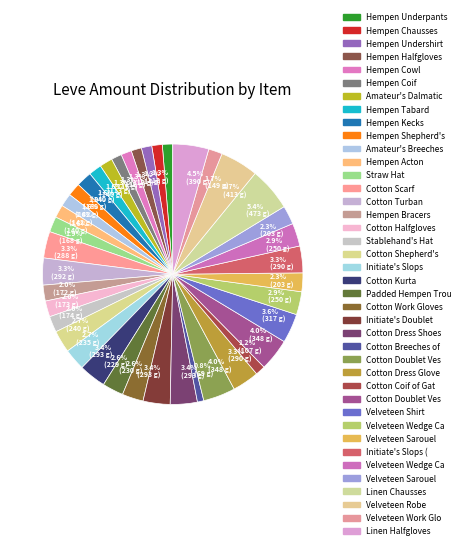

What is the largest slice in the pie chart?

Linen Chausses